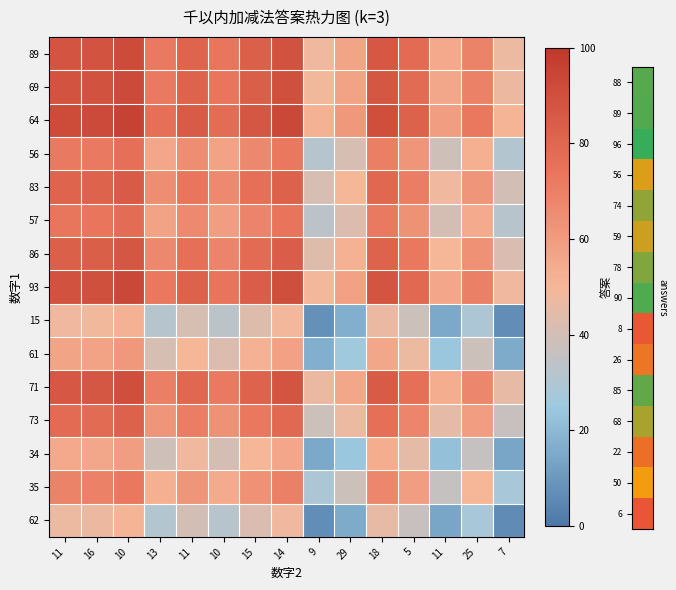

Rank the series by their maximum value, from lowest to highest.

62, 15, 34, 61, 35, 56, 57, 73, 83, 86, 71, 89, 69, 93, 64